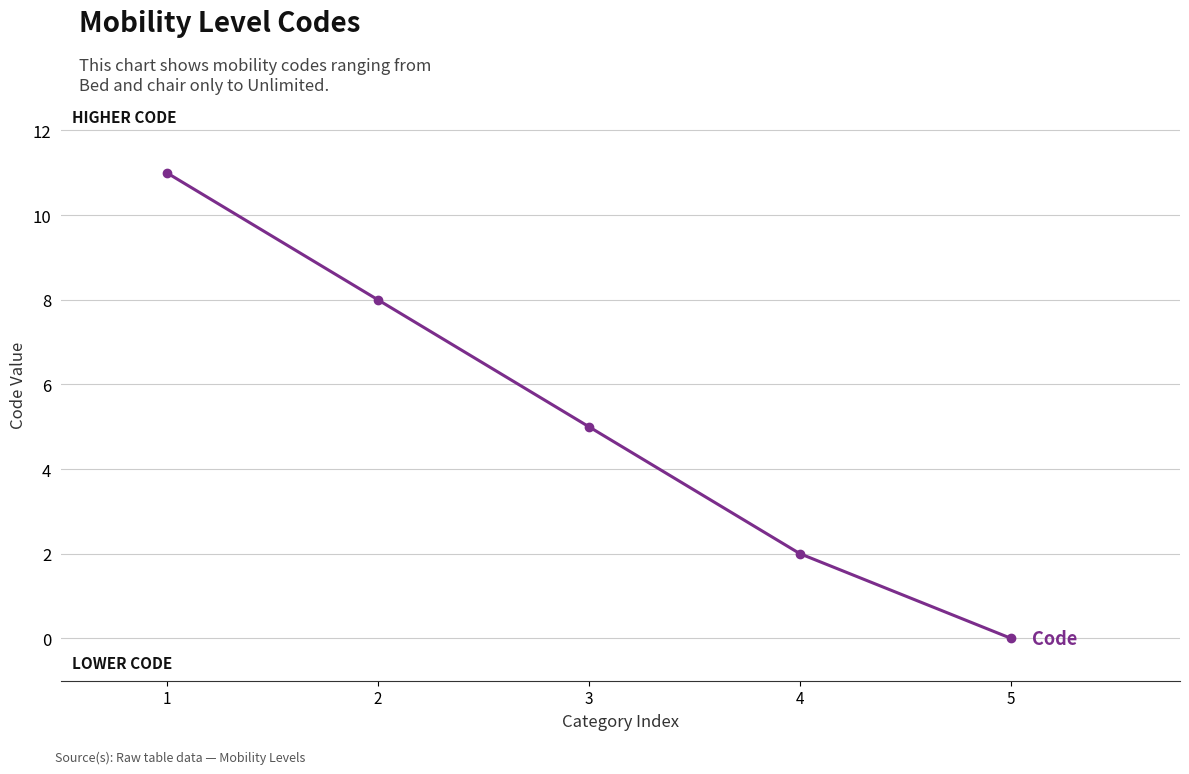

List the labels in order of value, largest first.

1, 2, 3, 4, 5